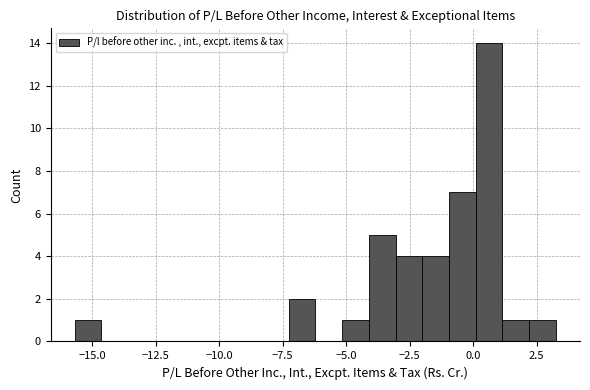

Around what value on the x-axis is the tallest bar? Give the approximate position of its centre, as read against the axis.

0.5